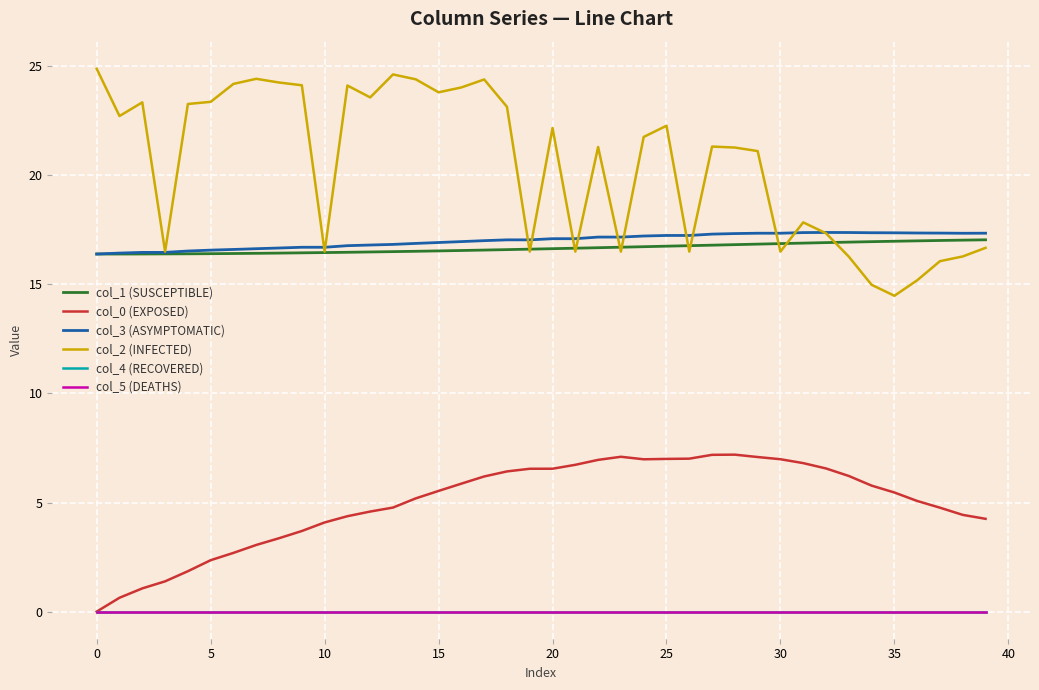

What is the highest value of the col_0 (EXPOSED) series?

7.2